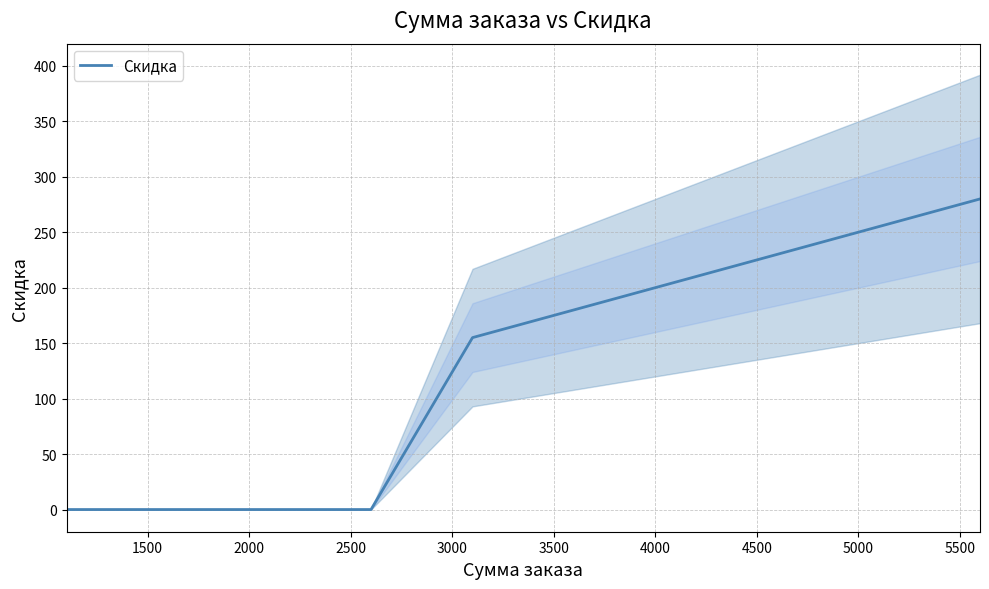

Is this an area chart (filled region under the line)?

No